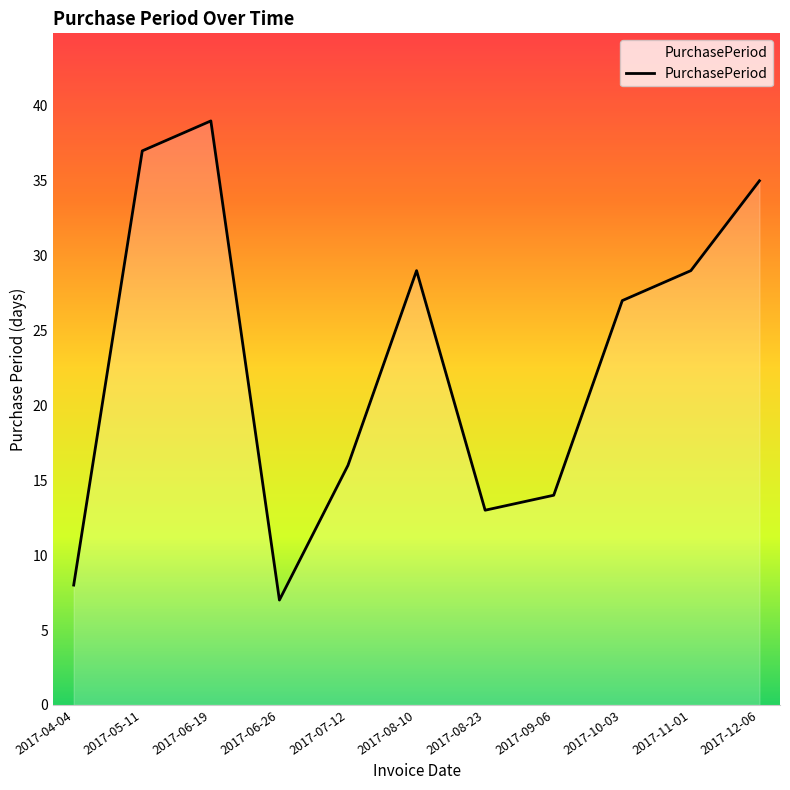

What is the change in value from 2017-04-04 to 2017-08-23?

+5